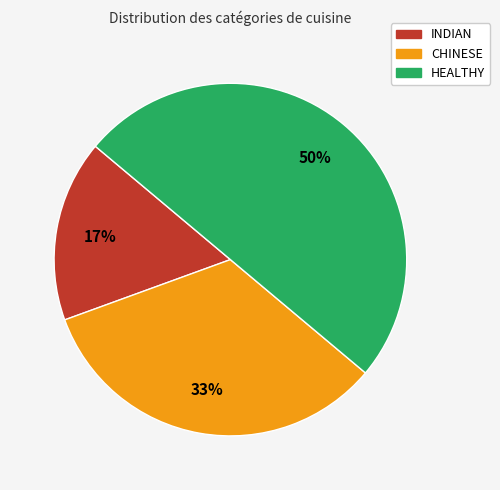

What is the largest slice in the pie chart?

HEALTHY